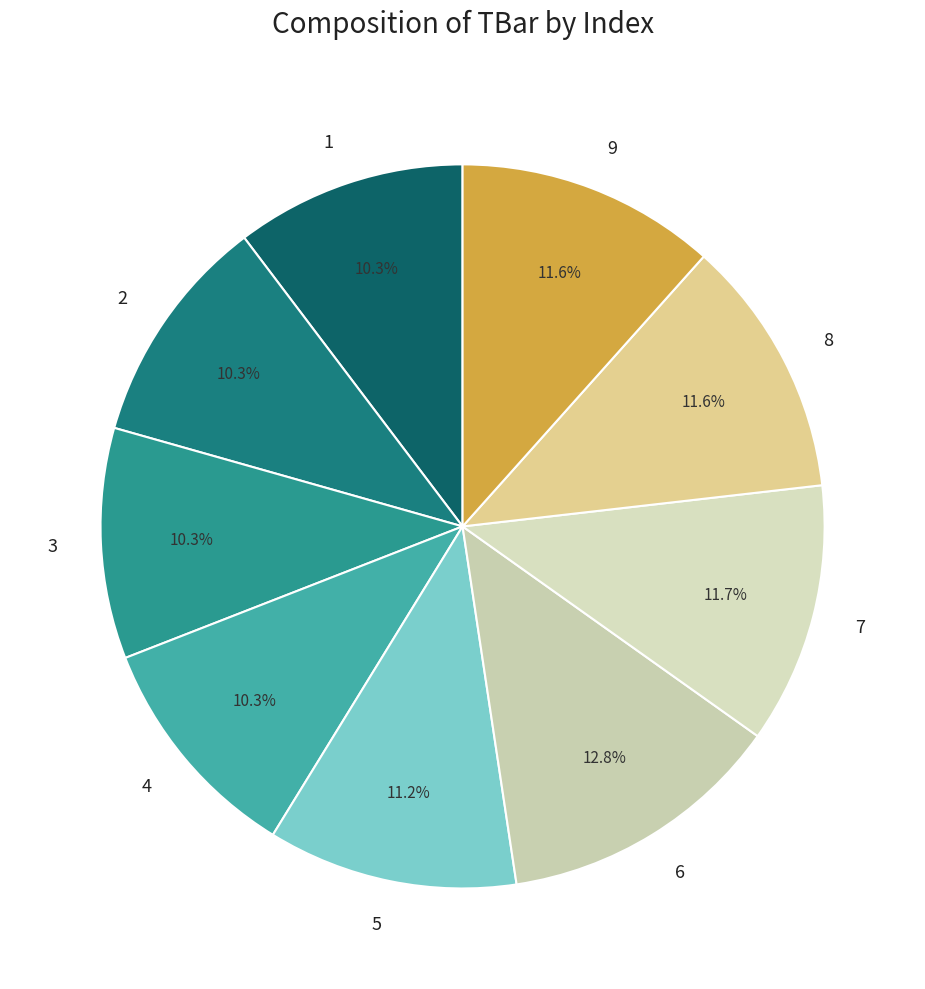

To the nearest percent, what is the difference between the largest and smallest slice percentages?

2%